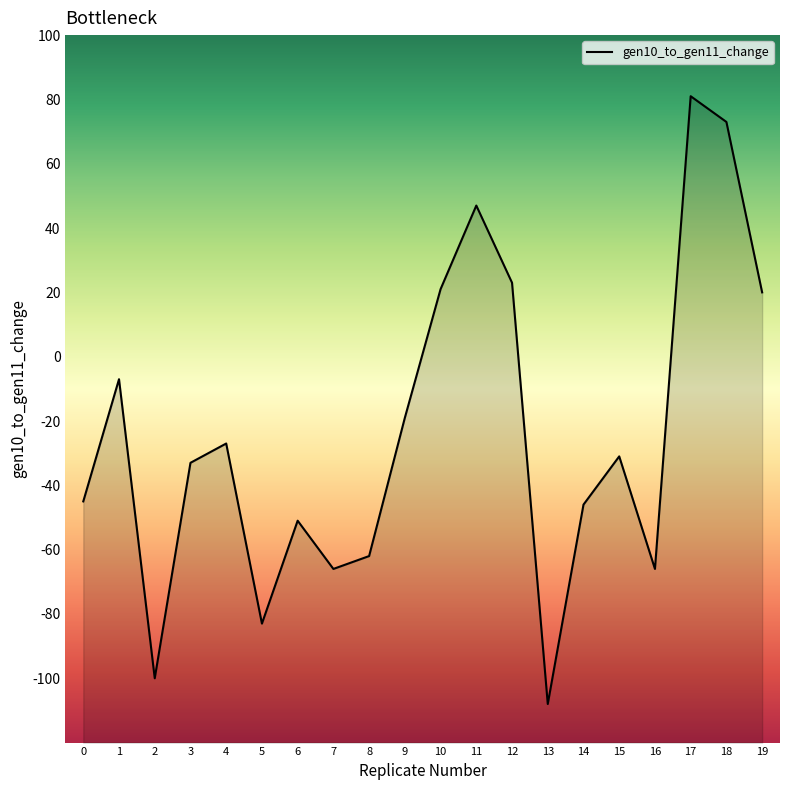

What is the sum of the values at 2 and 0?

-145